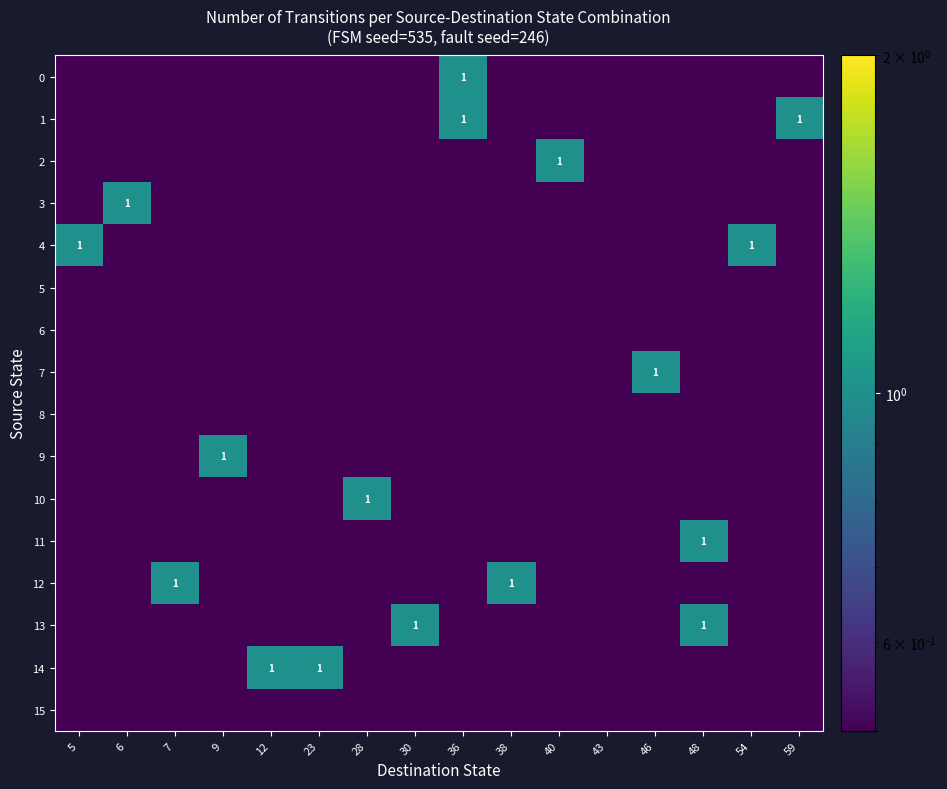

Which has a higher value, 59 or 38?

59